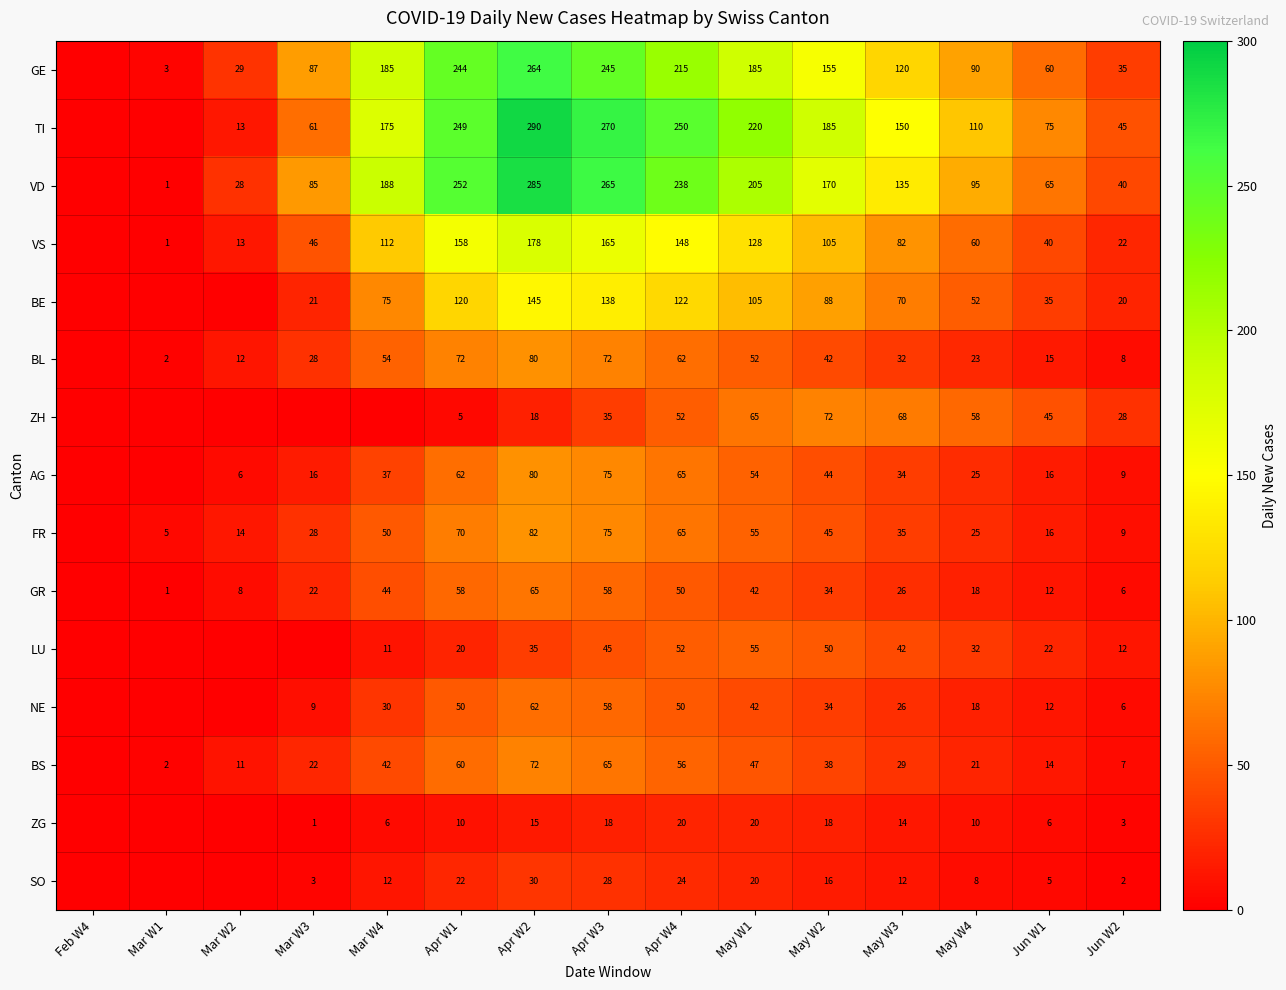

What is the difference between the ZG values at May W3 and Apr W3?

4